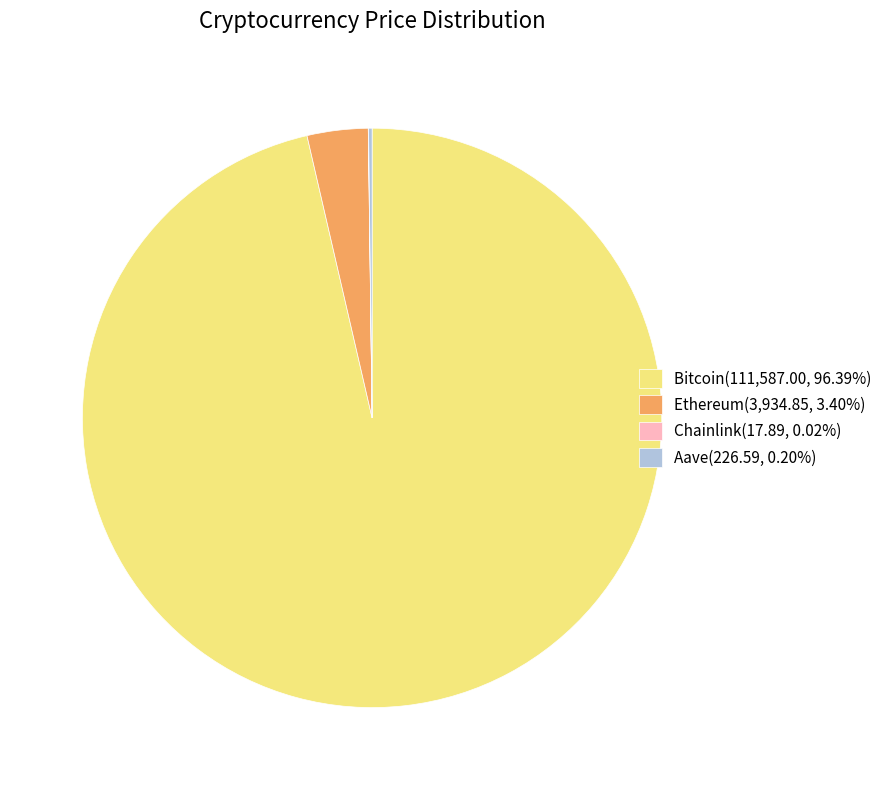

True or false: Ethereum accounts for 18% of the total.

False